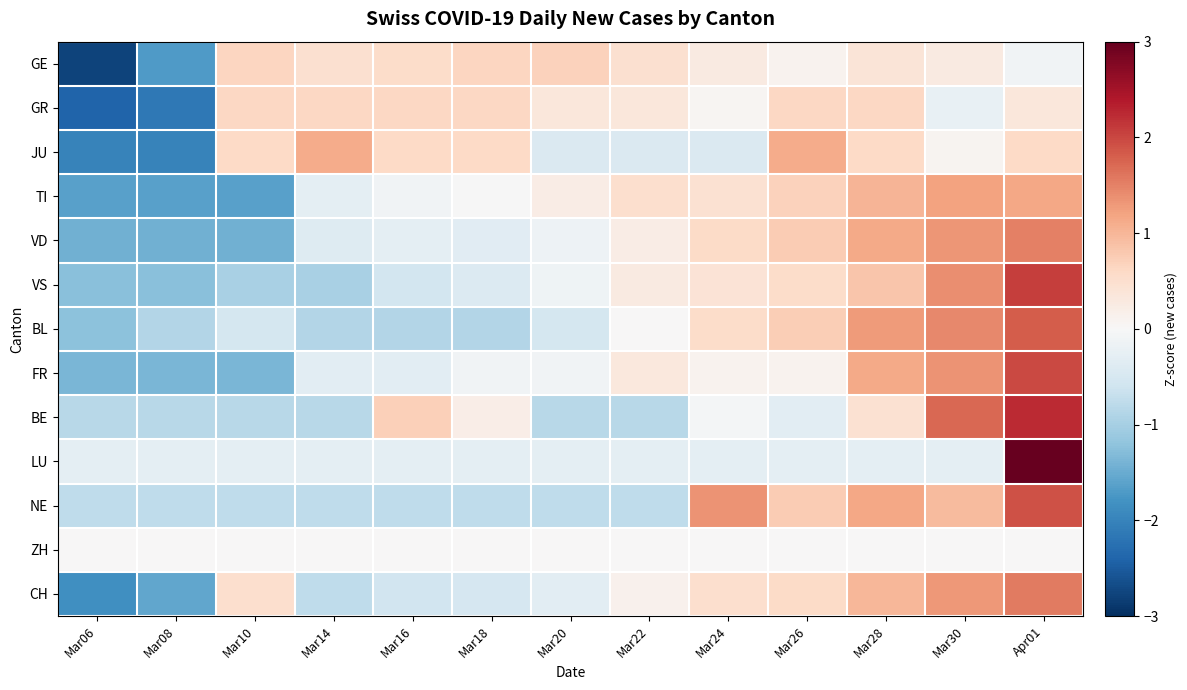

At which category does the chart reach its minimum across all series?

Mar06